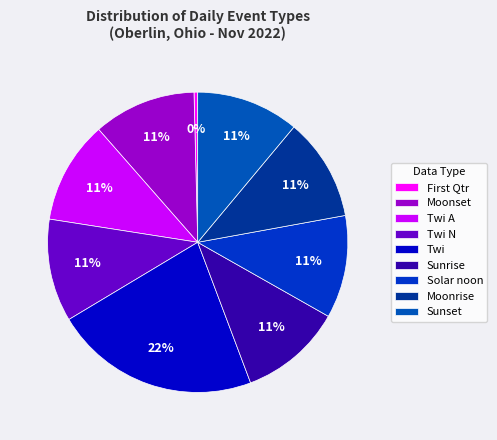

How many segments does this pie chart have?

9